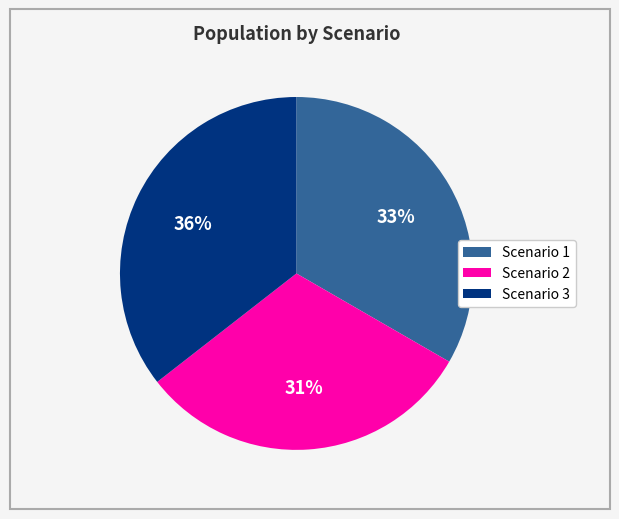

Rank the categories by value from lowest to highest.

Scenario 2, Scenario 1, Scenario 3